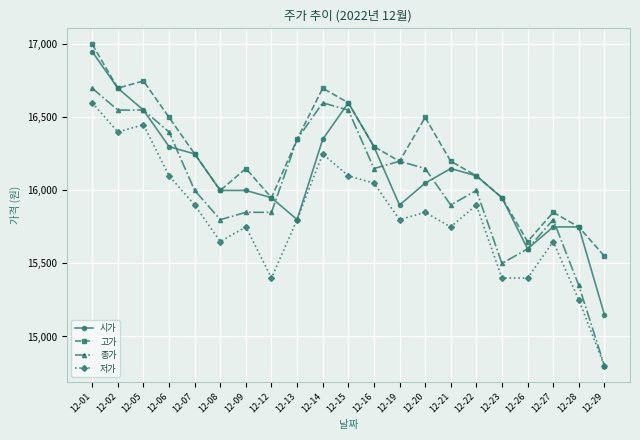

What is the value of the 시가 point at the 6th from the left?

16000